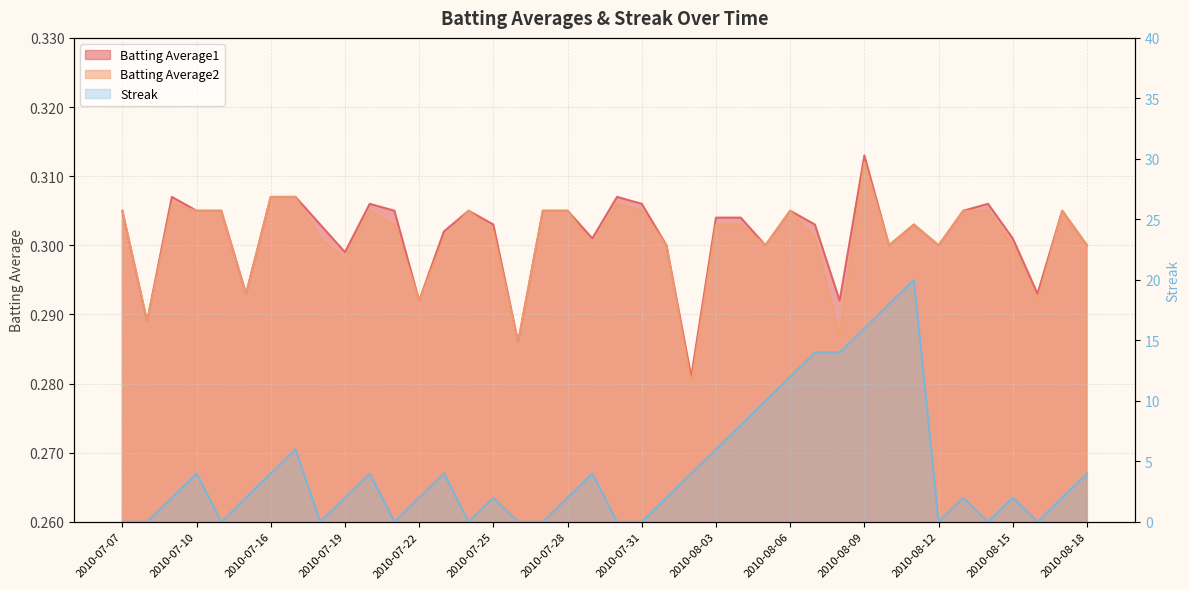

How many times do Streak and Batting Average2 cross each other?

19